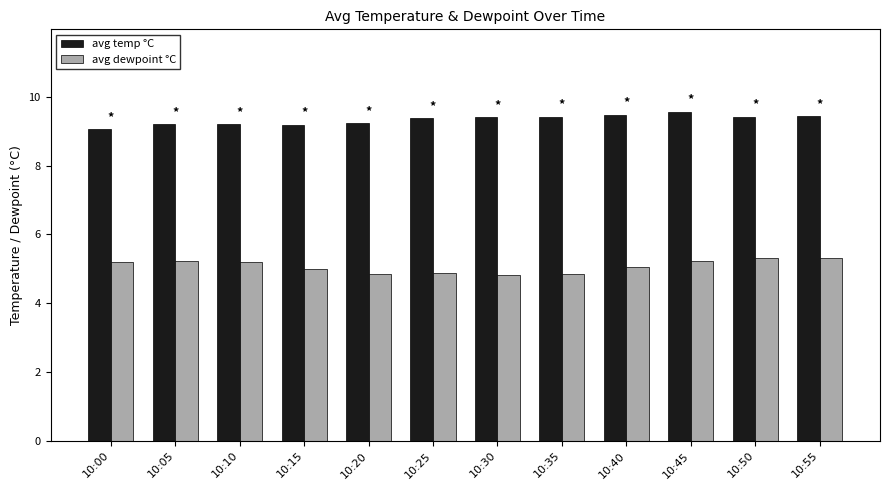

Rank the series at 10:35 from lowest to highest value.

avg dewpoint °C, avg temp °C